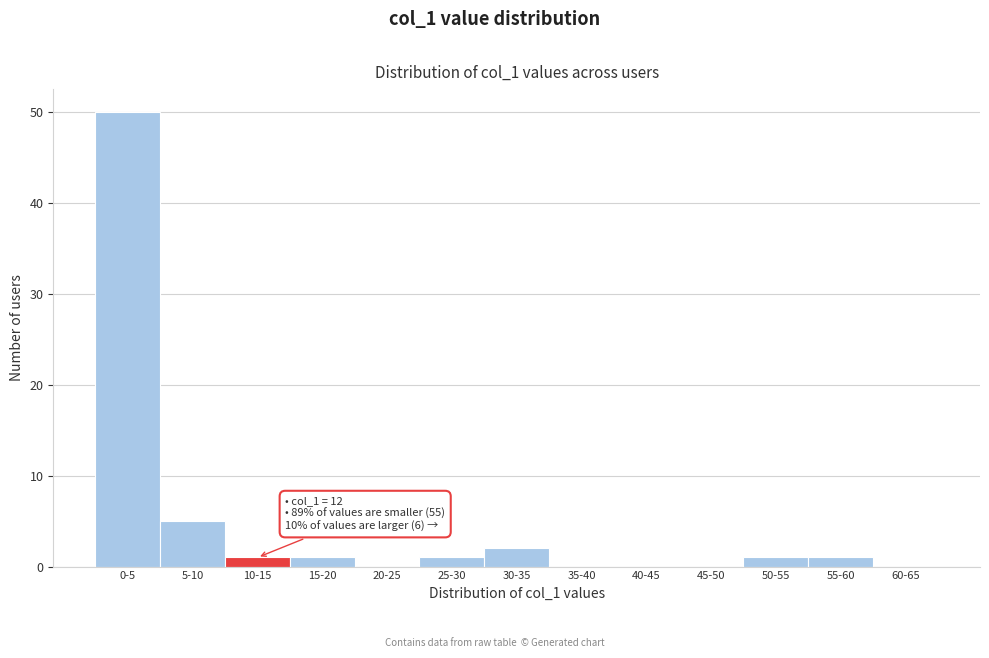

Reading left to right, transcribe all the data shown in this chart.

0-5=50	5-10=5	10-15=1	15-20=1	20-25=0	25-30=1	30-35=2	35-40=0	40-45=0	45-50=0	50-55=1	55-60=1	60-65=0